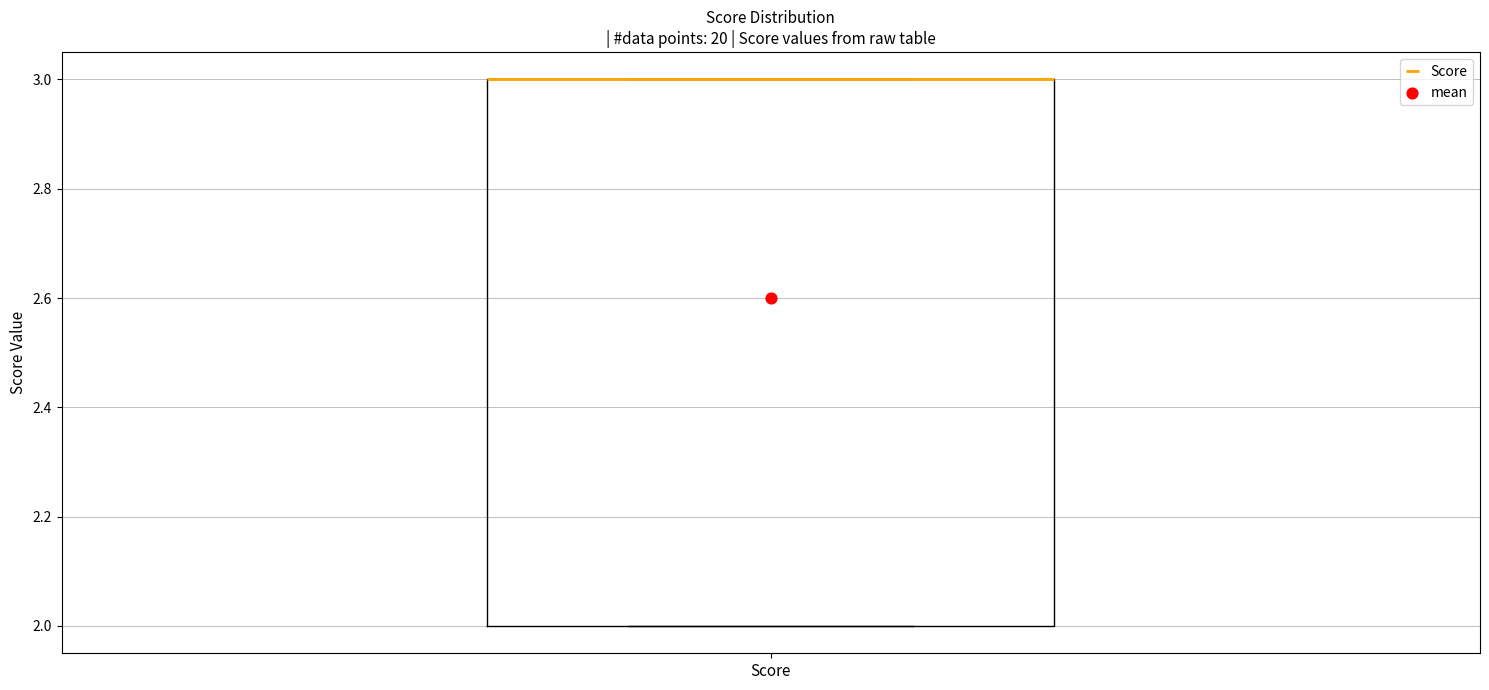

Transcribe this box plot: give where the median line is, the range the box spans, and where the two whiskers end, as read against the y-axis. The values are not printed on the chart, so give them approximately, as read against the axis.

median 3 (drawn on the box's upper edge), box 2 to 3, whiskers 2 to 3